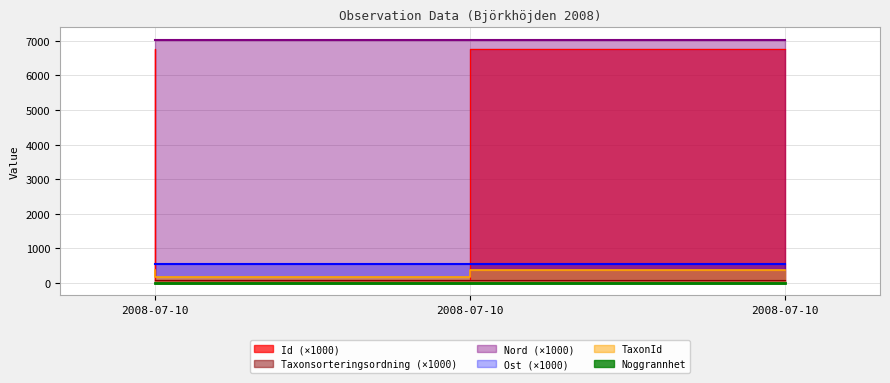

Which series has the largest range (max minus min)?

Id